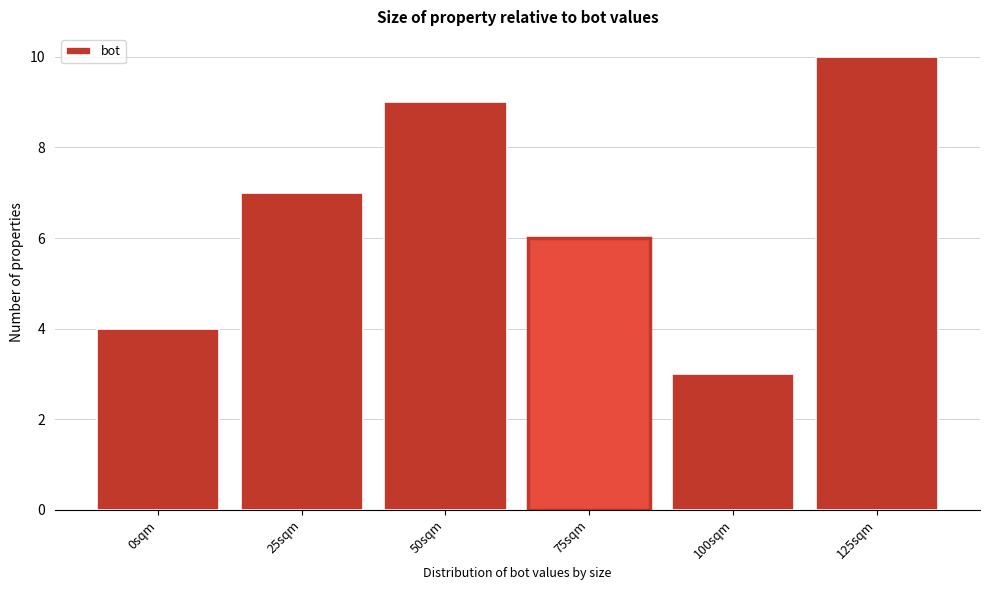

Reading left to right, extract all data points from this chart.

4	7	9	6	3	10